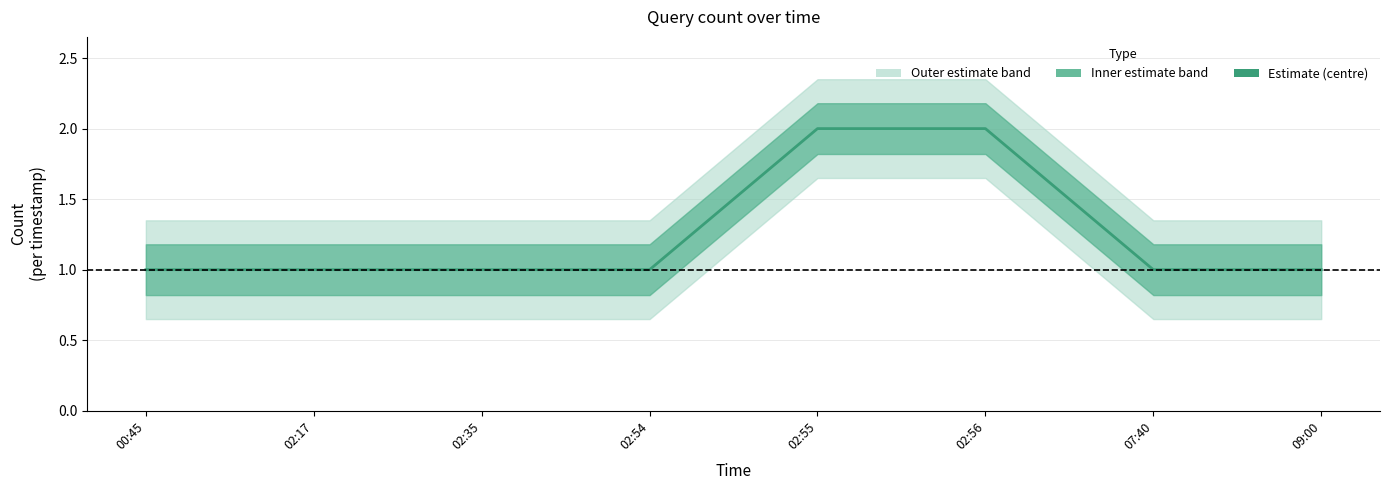

What is the label of the 4th point from the right?

02:55